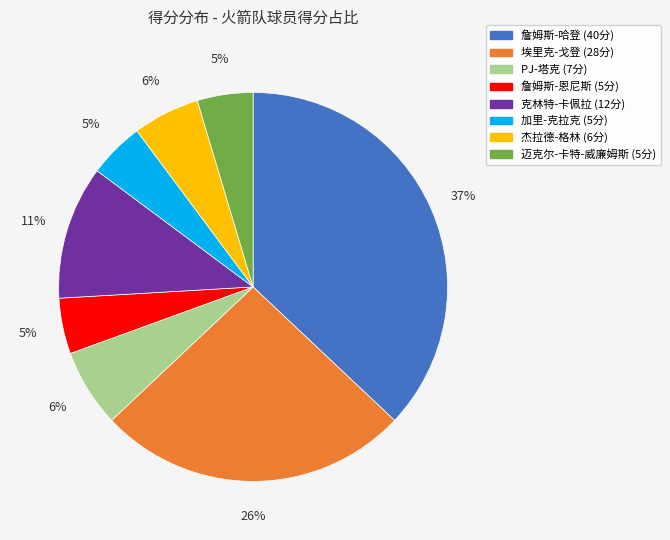

Do 詹姆斯-恩尼斯 and 克林特-卡佩拉 together represent more than half of the pie?

No